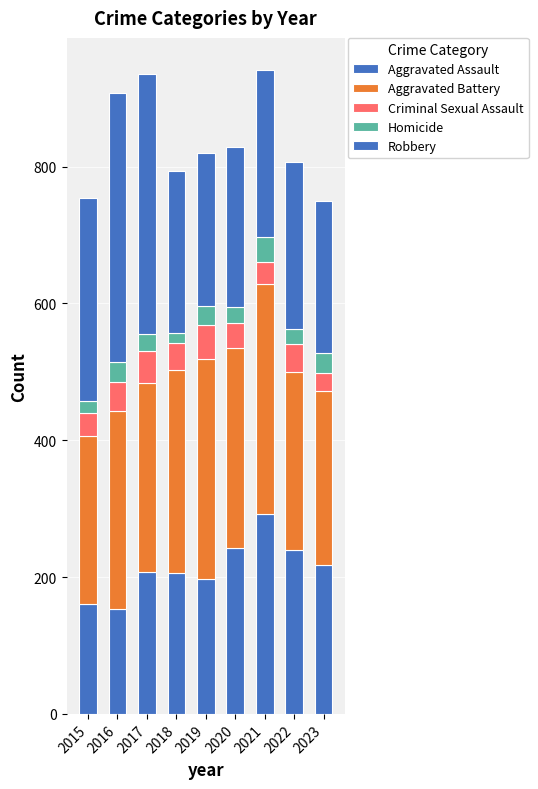

Does the chart contain any negative values?

No